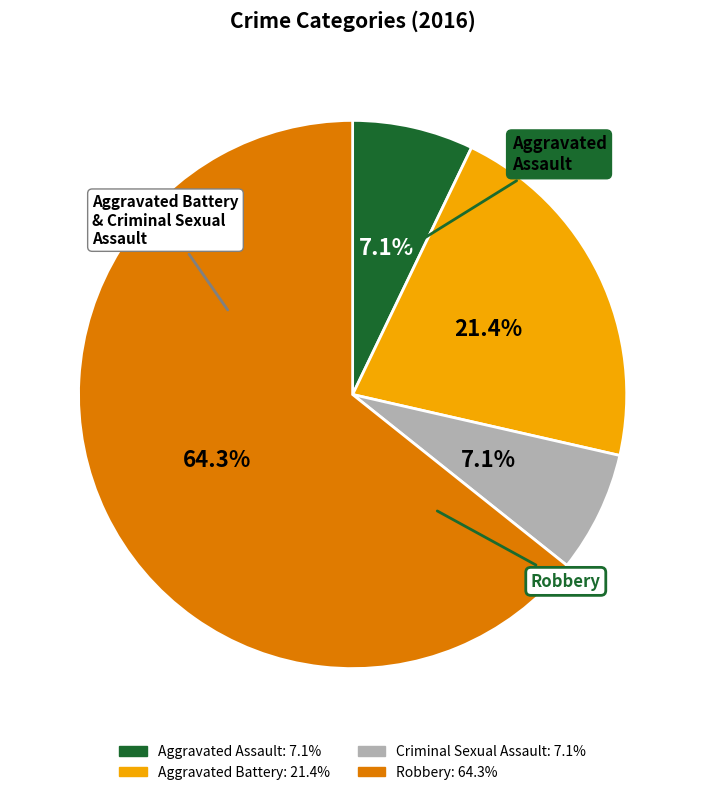

Is there any slice that represents more than half of the pie?

Yes